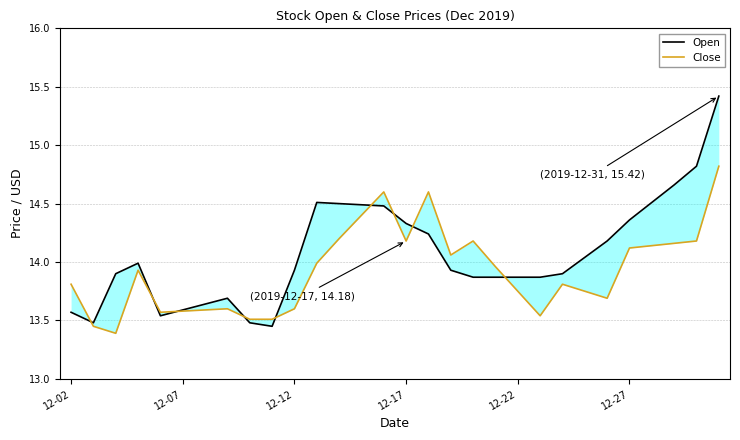

Which series changed the most between 12-17 and 12-22?

Open